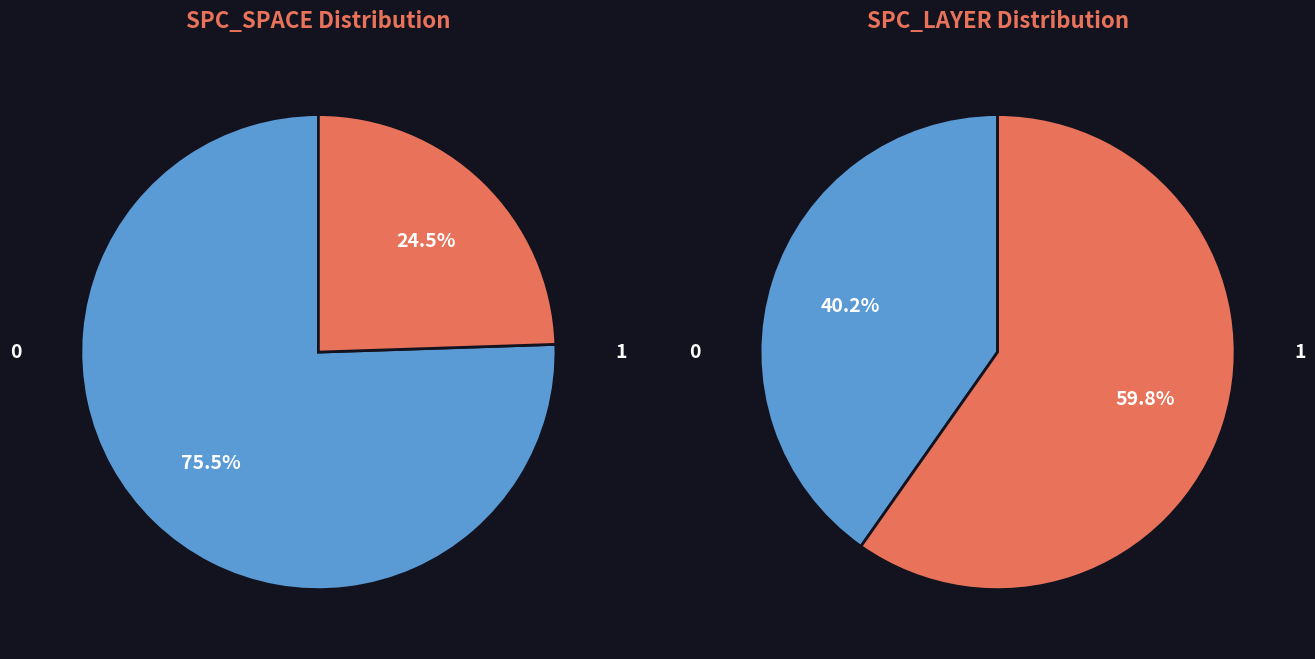

Do 7 and 18 together represent more than half of the pie?

No